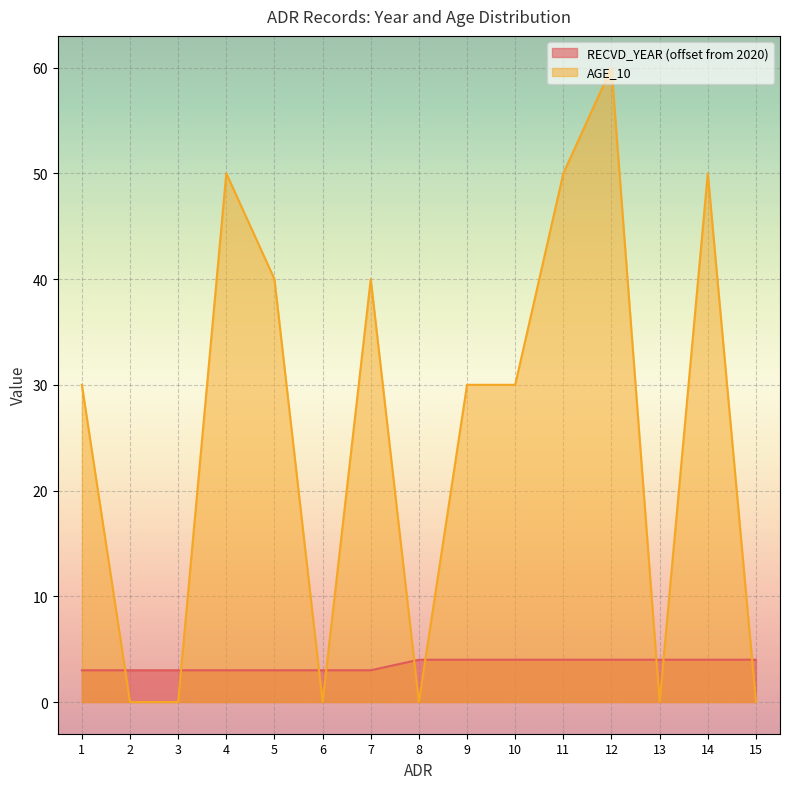

Which series has the largest total across all categories?

AGE_10